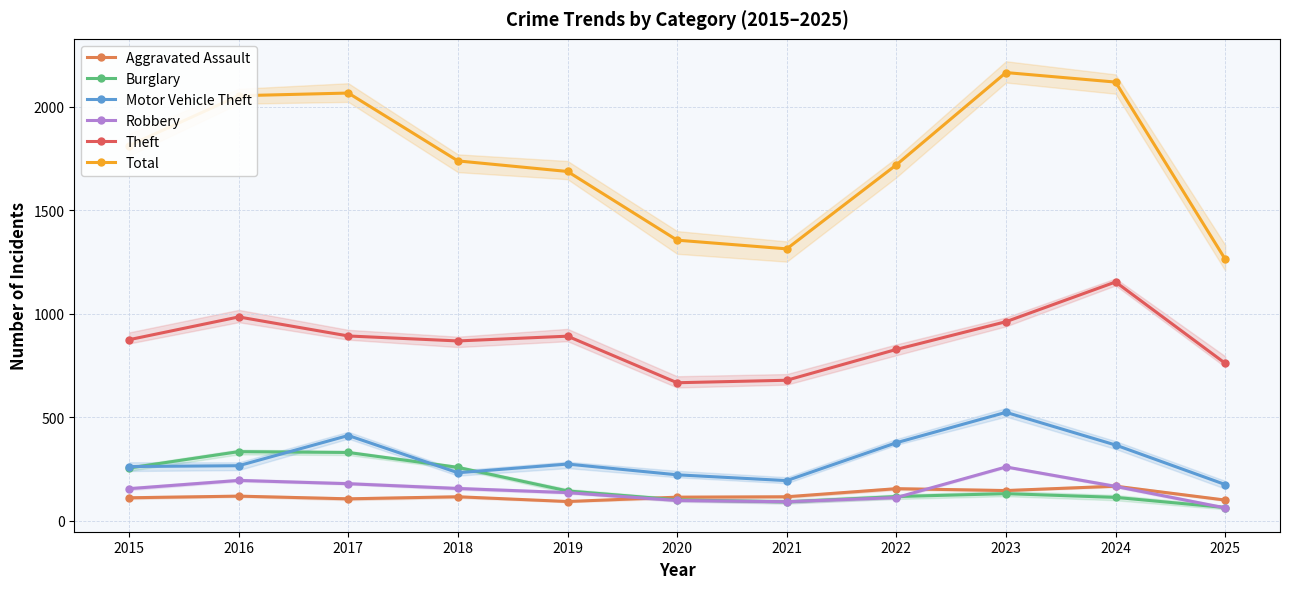

At which category does the chart reach its peak across all series?

2023